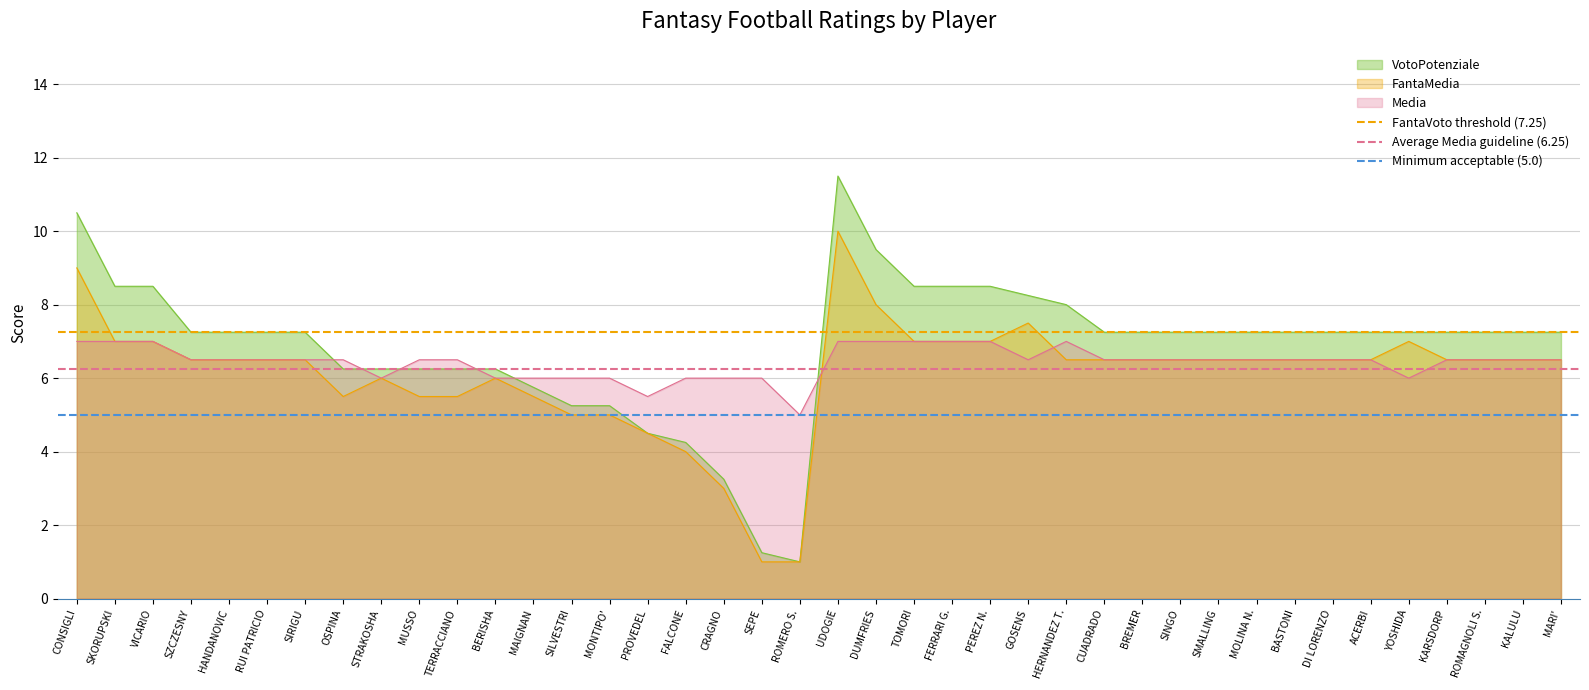

Which category has the lowest value in the Media series?

ROMERO S.